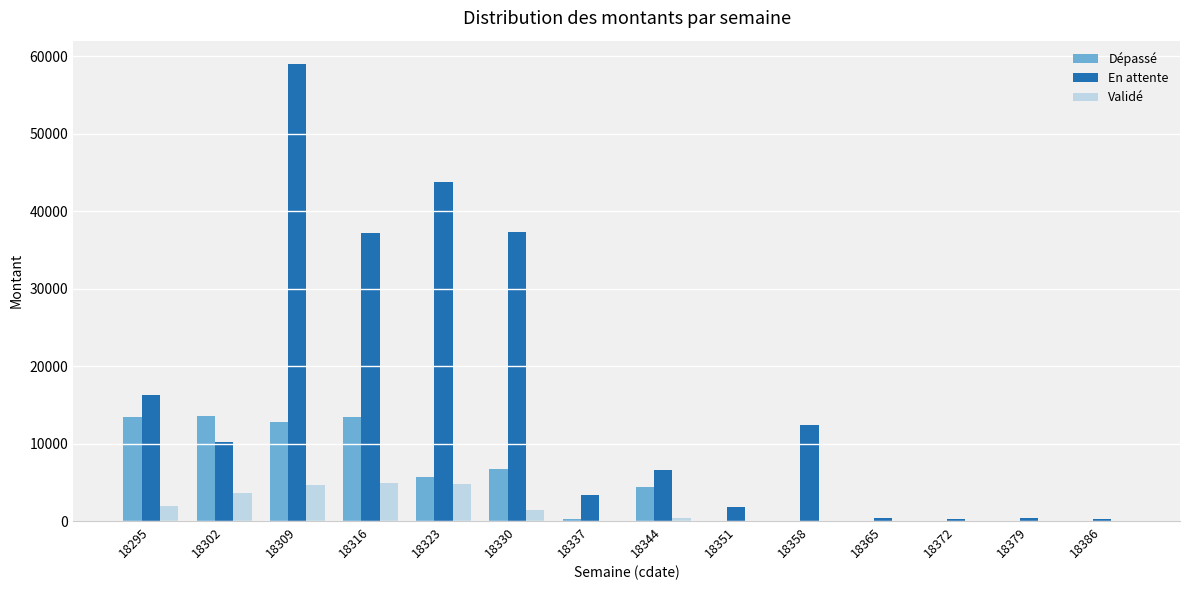

What is the maximum value shown in the chart?

59054.1